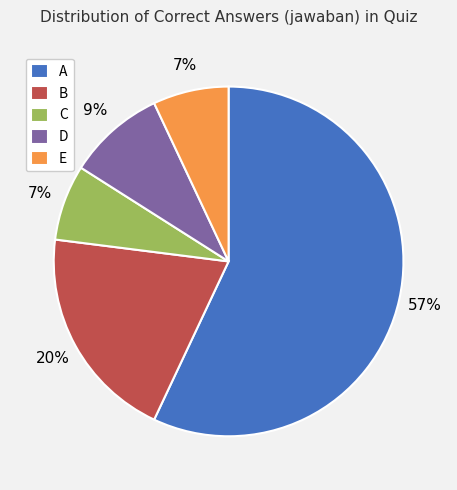

What is the largest slice in the pie chart?

A